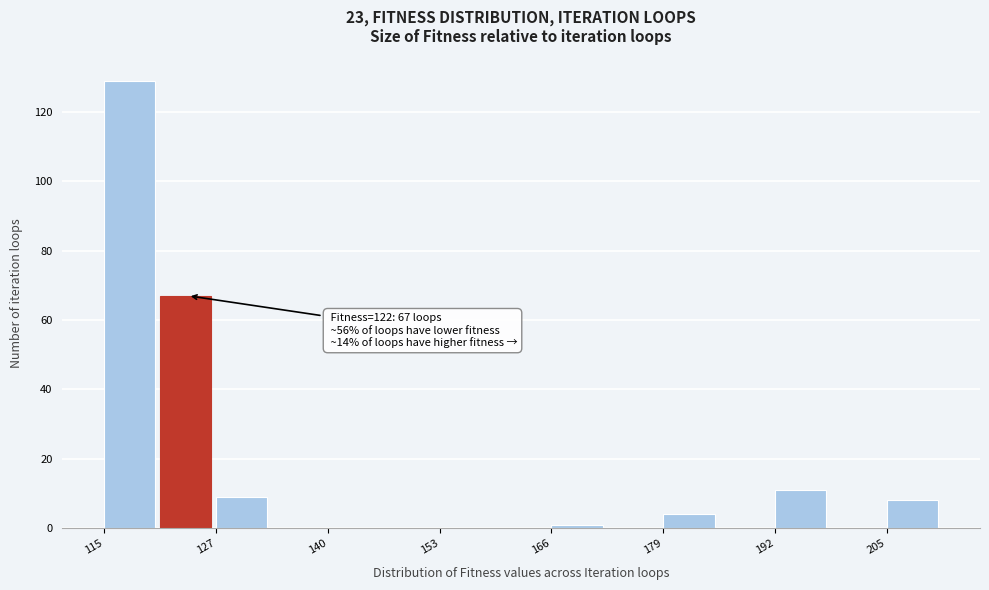

Around what value on the x-axis is the tallest bar? Give the approximate position of its centre, as read against the axis.

118